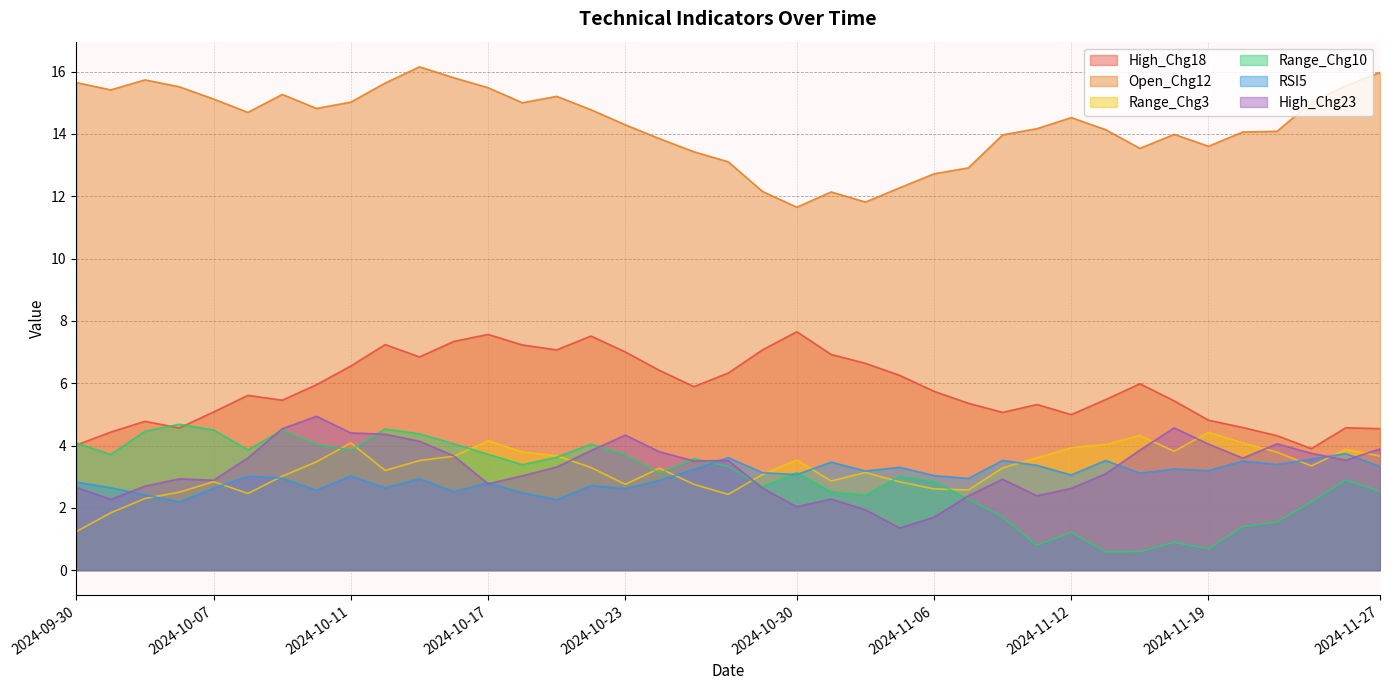

The Range_Chg3 series shows 3.7 at 2024-10-21. True or false?

True